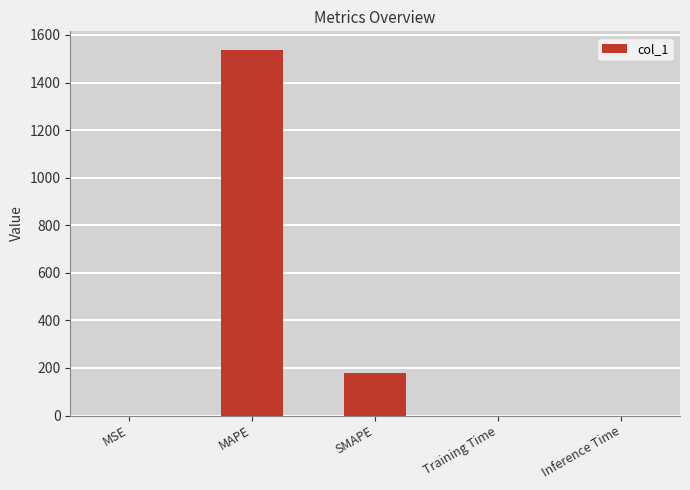

Approximately how many times larger is the value at MAPE compared to SMAPE?

8.7